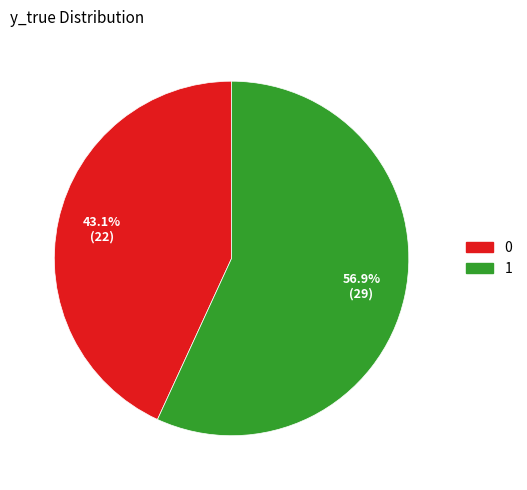

What is the largest slice in the pie chart?

1